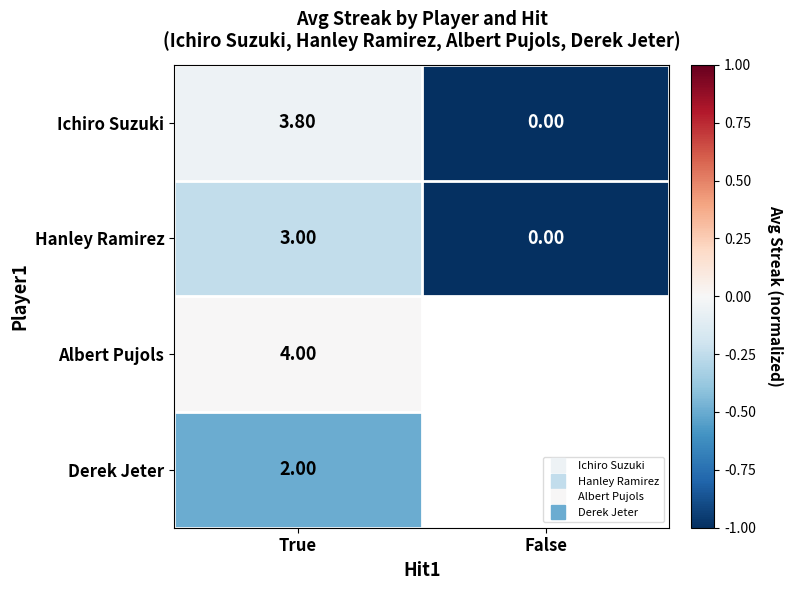

Which series has the largest range (max minus min)?

Ichiro Suzuki